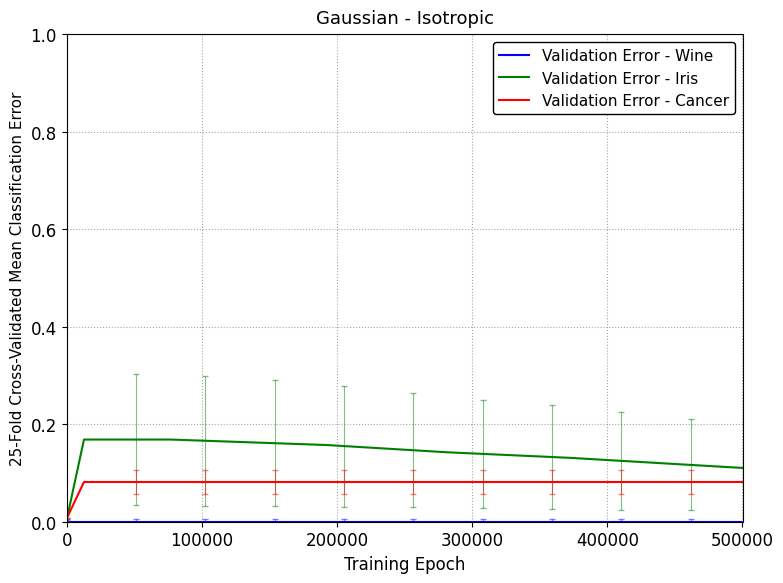

Which series has the largest total across all categories?

Validation Error - Iris